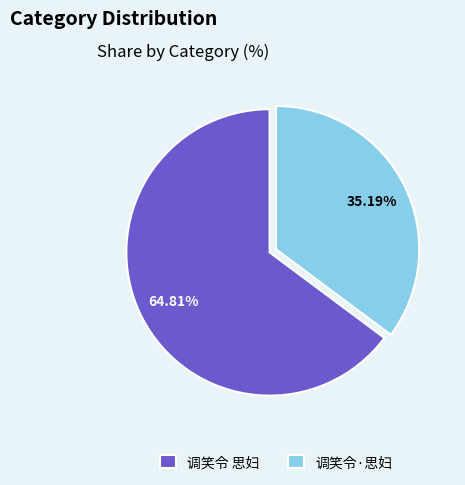

Is it true that 调笑令·思妇 is 35% of the pie?

True